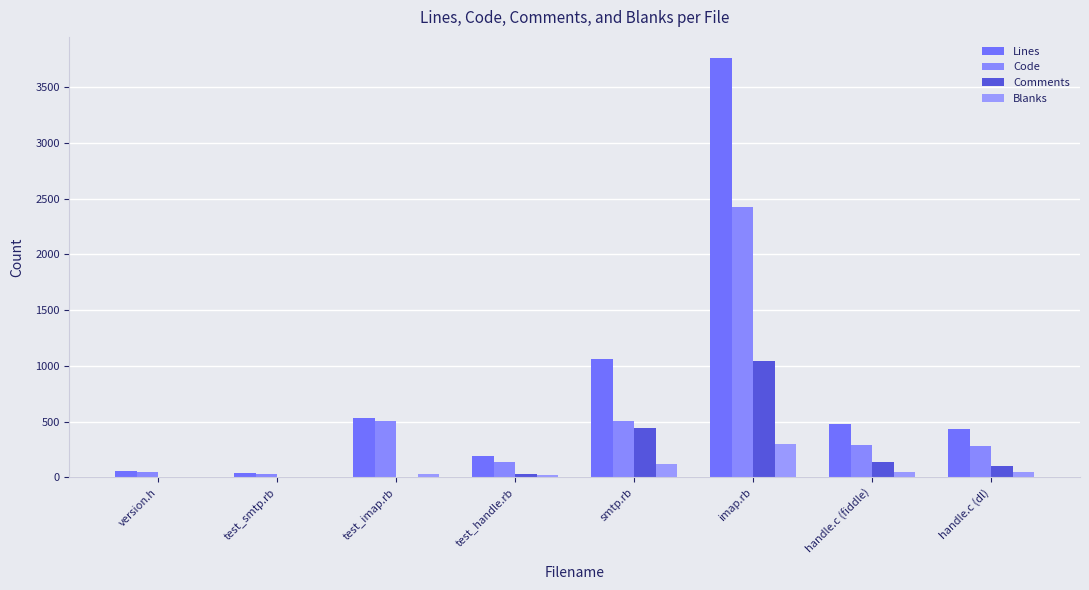

Which series has the largest range (max minus min)?

Lines